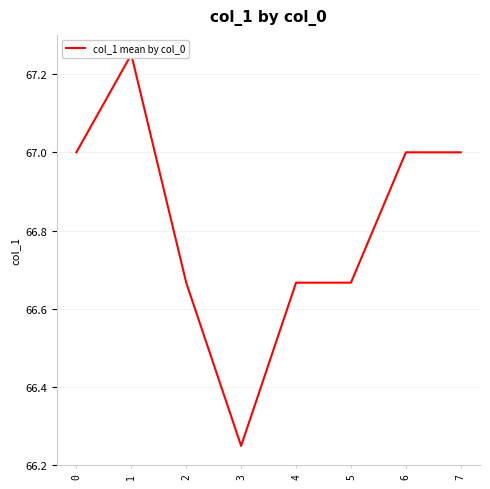

What is the difference between the maximum and second lowest values?

0.6